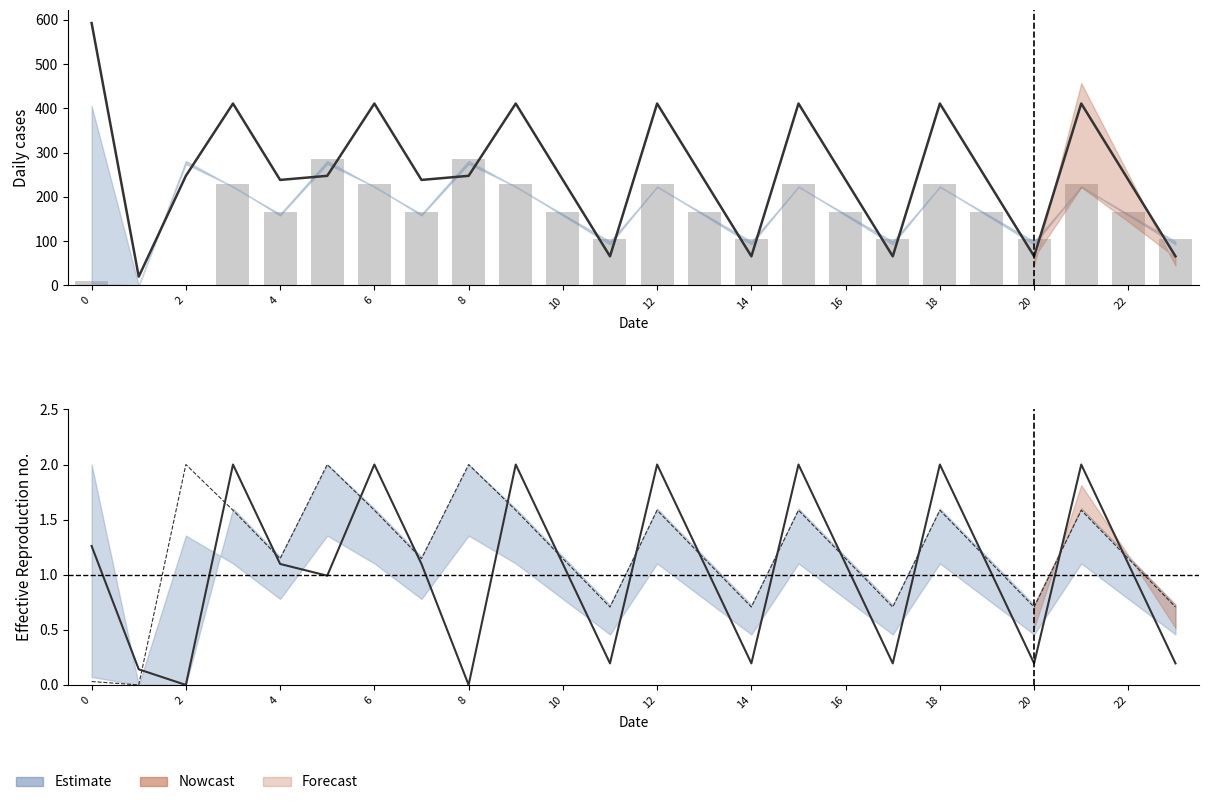

True or false: col_22 has a value of 410.6 at 6.

True